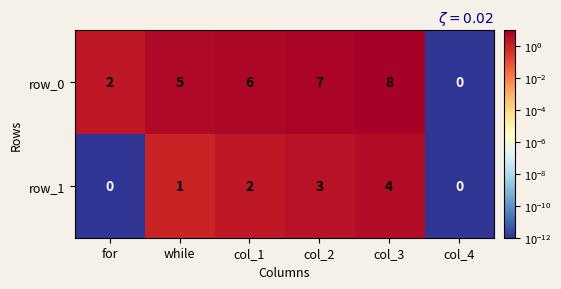

At which category is the sum across all series the highest?

col_3